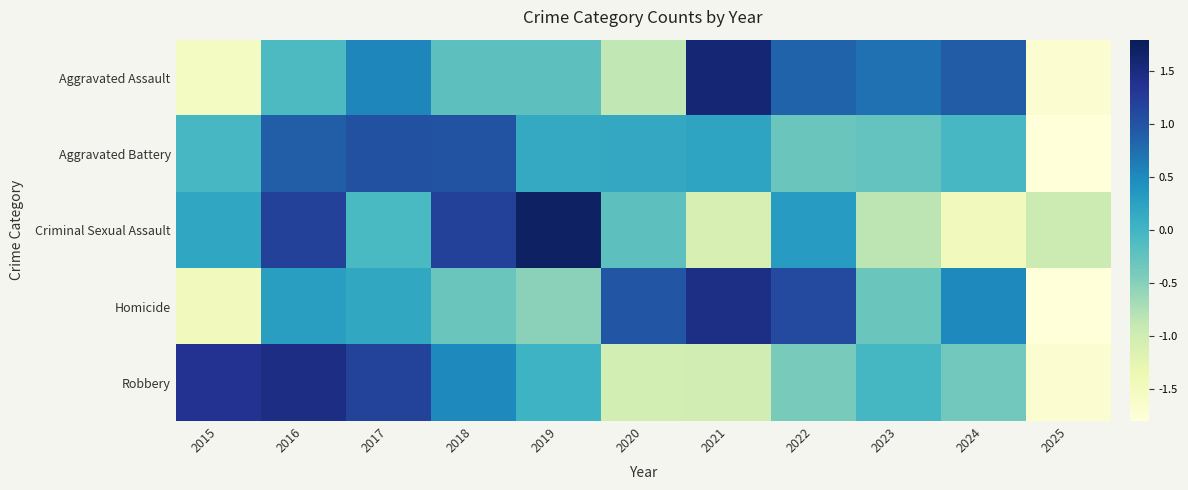

Which label corresponds to the largest value in the chart?

2019